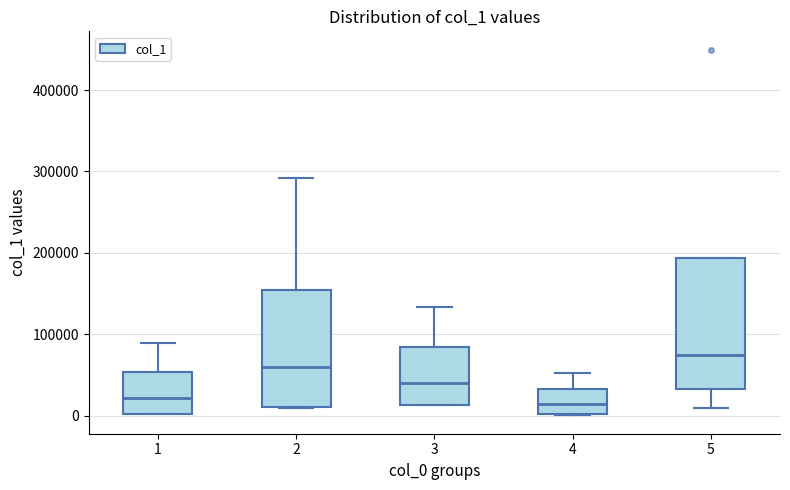

Reading left to right, transcribe this box plot: for each box, give where its median line is, the range the box spans, and where its two whiskers end, as read against the y-axis. The values are not printed on the chart, so give them approximately, as read against the axis.

1: median 20000, box 0 to 50000, whiskers 0 to 90000
2: median 60000, box 10000 to 150000, whiskers 10000 to 290000
3: median 40000, box 10000 to 80000, whiskers 10000 to 130000
4: median 10000, box 0 to 30000, whiskers 0 to 50000
5: median 70000, box 30000 to 190000, whiskers 10000 to 190000